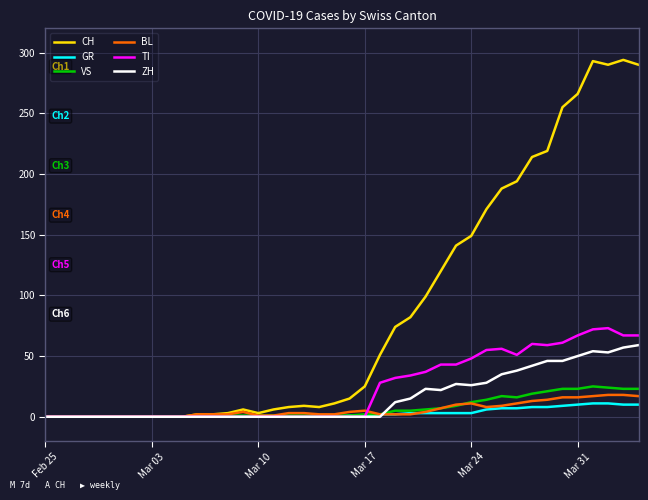

Does the chart display data point markers on the line(s)?

No